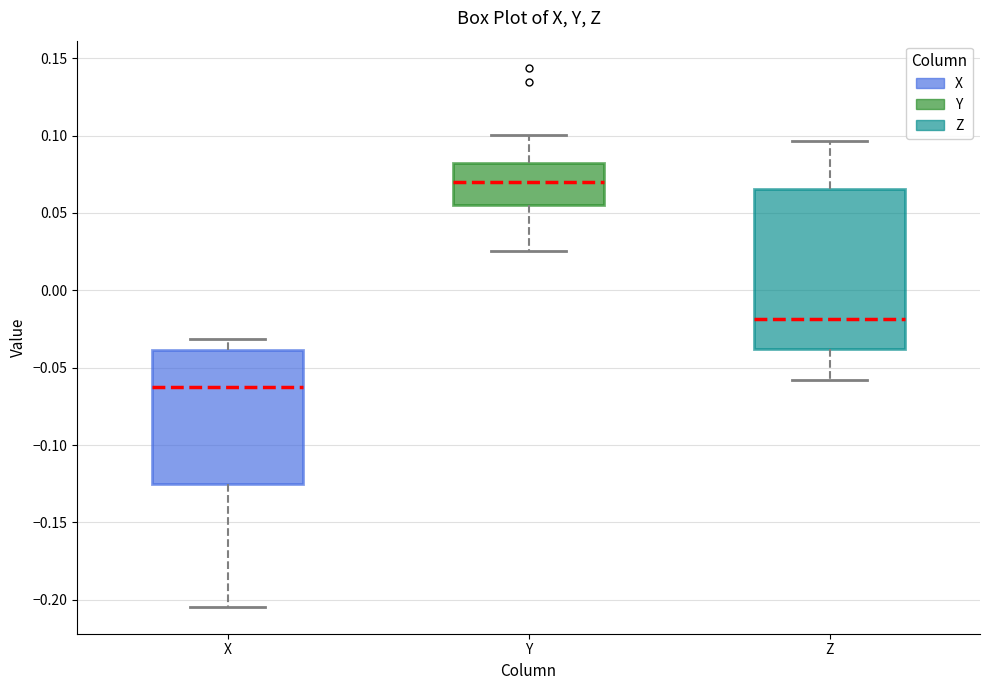

Which box is the tallest, from its lower edge to its upper edge?

Z